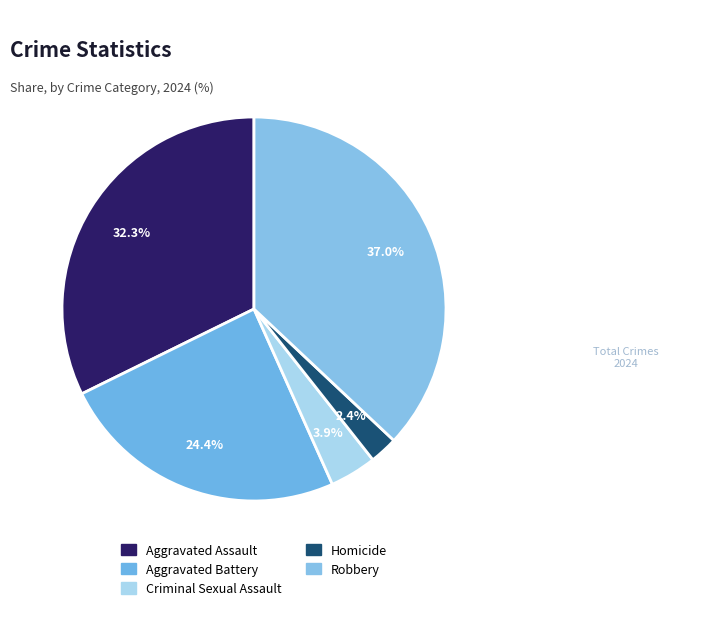

Is Criminal Sexual Assault the majority of the pie?

No